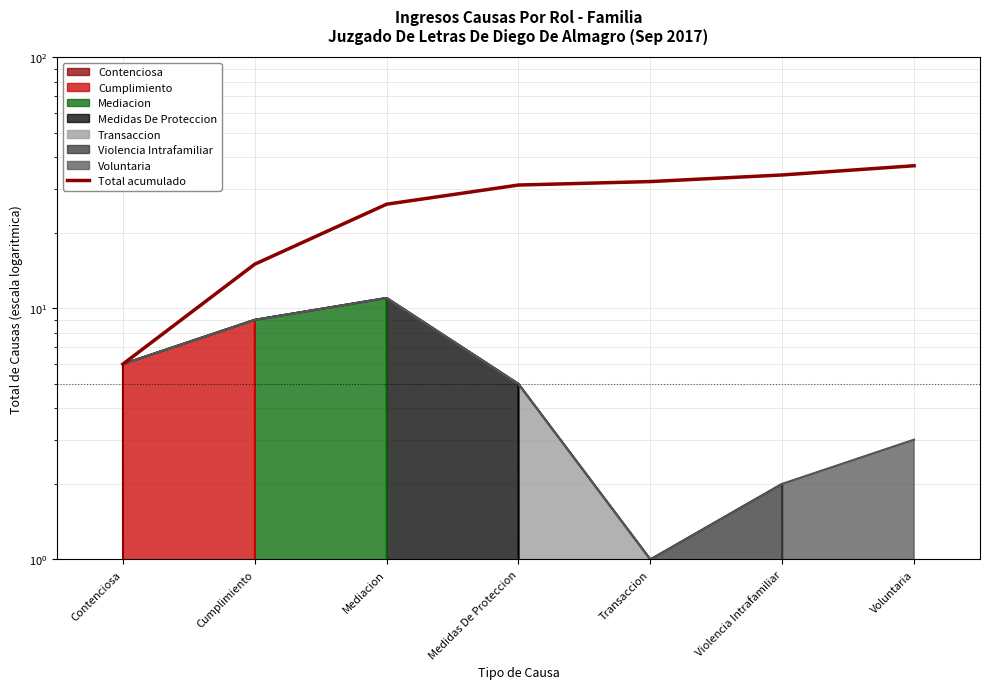

Where is the data nearest to the value 21?

Mediacion